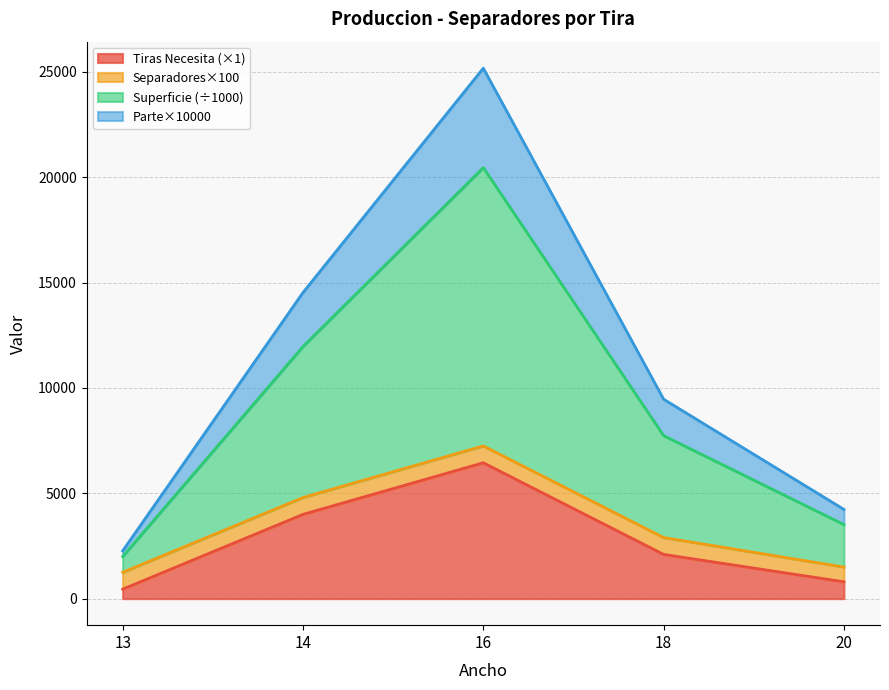

The value of Tiras Necesita (×1) at 16 is 3542.6. True or false?

False